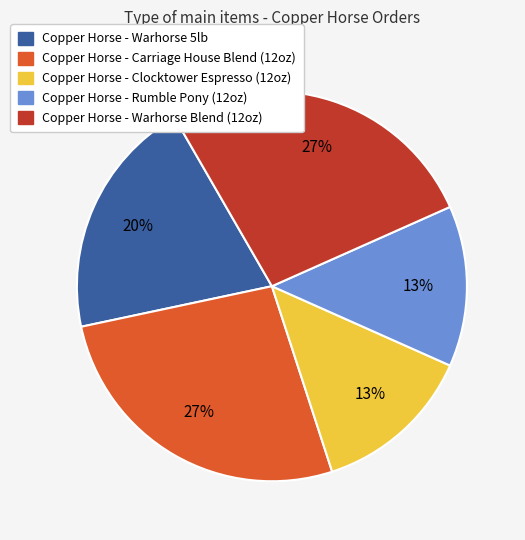

Is there a majority slice in this chart?

No